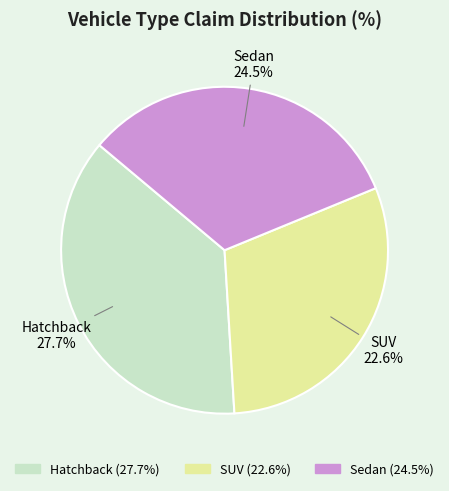

What percentage do Sedan and Hatchback together represent?

69.8%